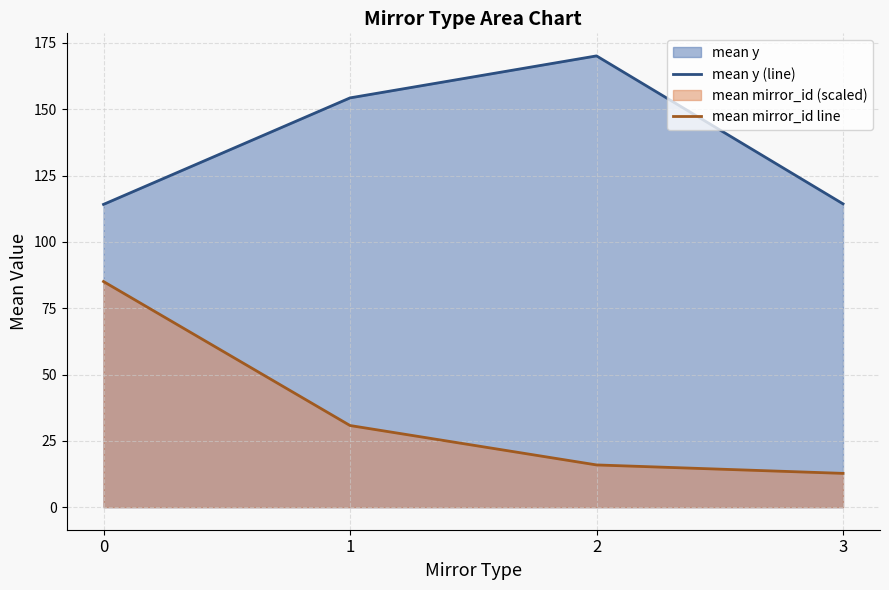

Rank the categories by mean mirror_id line value from highest to lowest.

0, 1, 2, 3